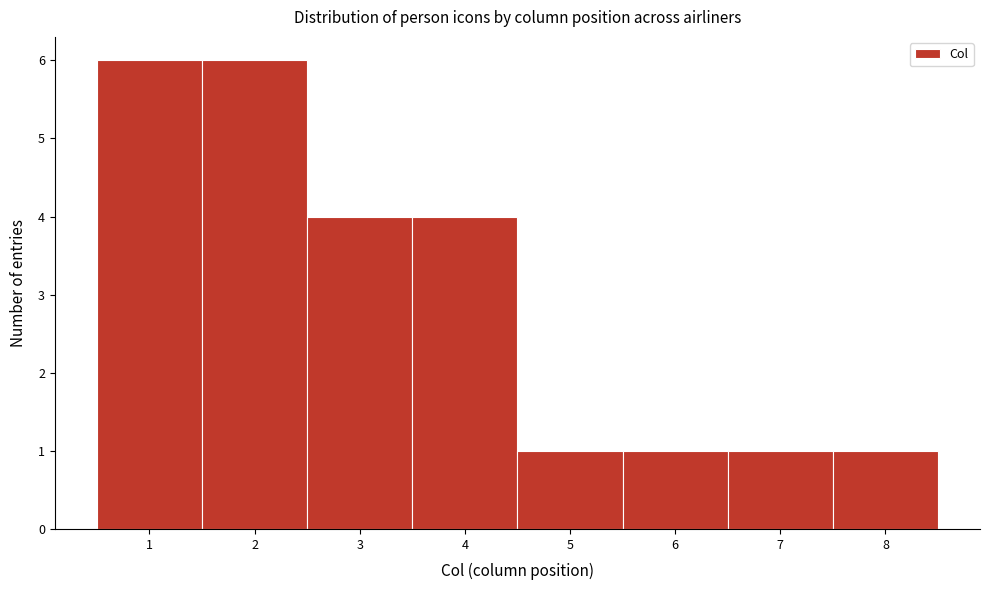

Reading left to right, list every bar in this chart as the range it spans on the x-axis followed by its height. The values are not printed on the chart, so give them approximately, as read against the axis.

0.5 to 1.5: 6
1.5 to 2.5: 6
2.5 to 3.5: 4
3.5 to 4.5: 4
4.5 to 5.5: 1
5.5 to 6.5: 1
6.5 to 7.5: 1
7.5 to 8.5: 1